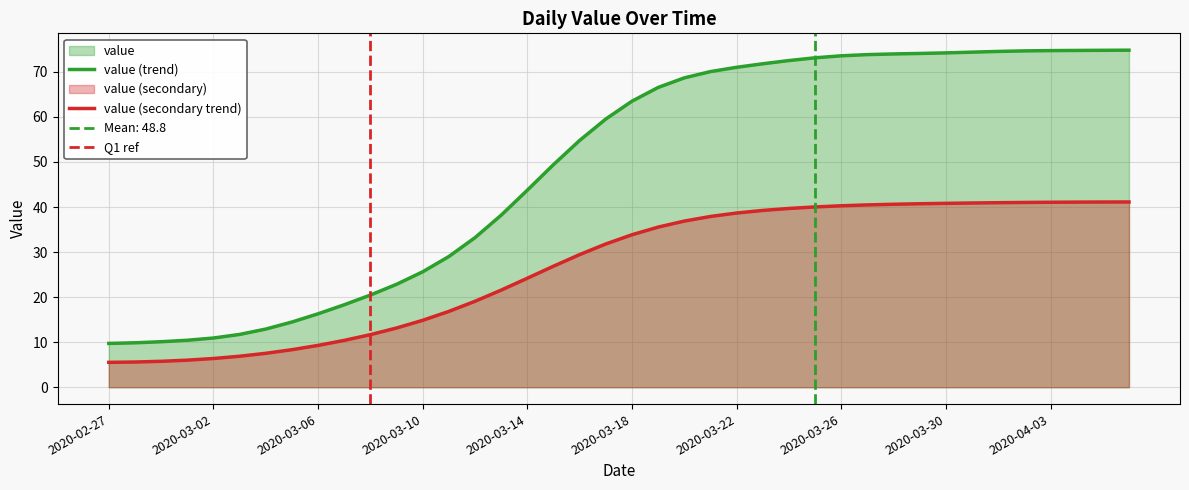

Between 2020-02-28 and 2020-03-03, which is larger?

2020-03-03